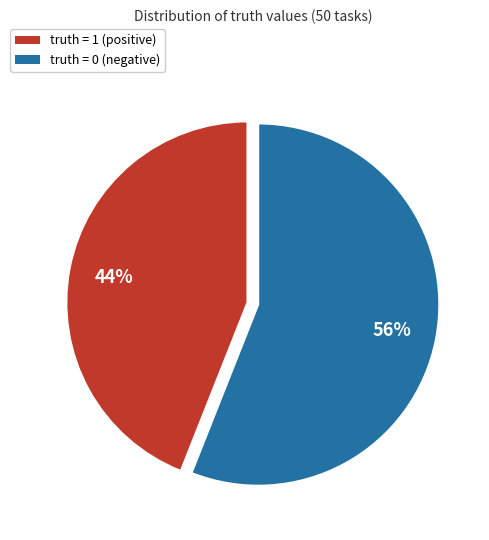

To the nearest percent, what is the average slice percentage?

50%